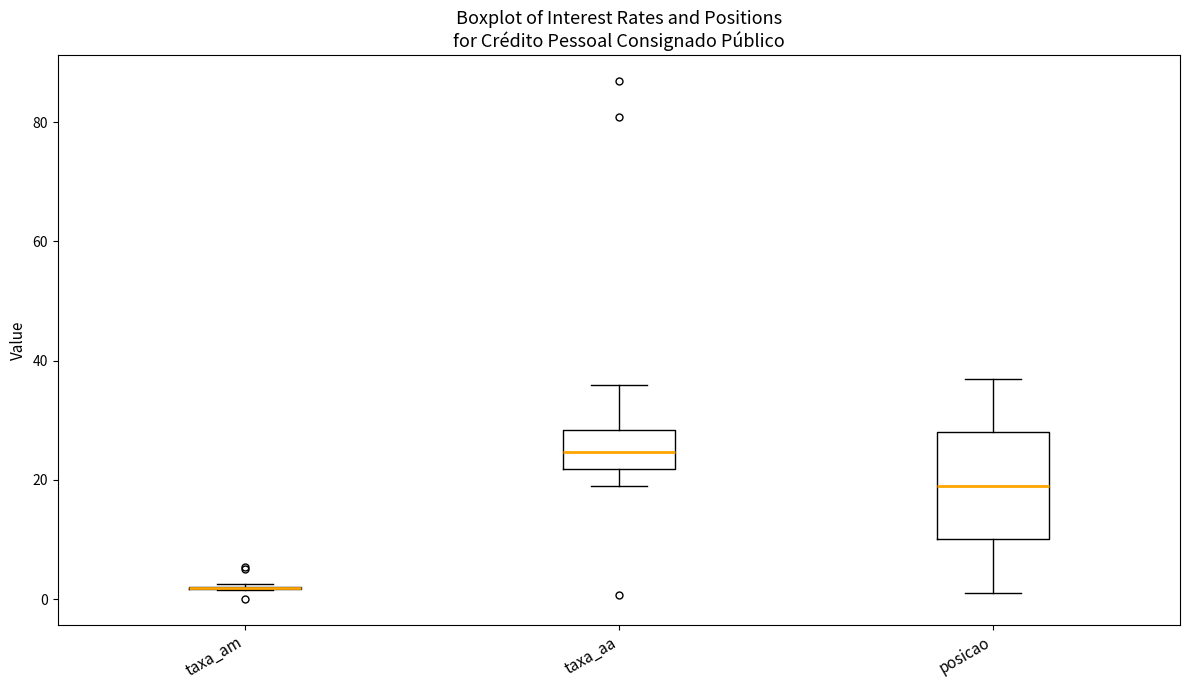

Reading left to right, read every box against the y-axis: the position of its median line, the range the box covers, and the ends of its whiskers. The values are not printed on the chart, so give them approximately, as read against the axis.

taxa_am: box collapsed to a line at 2, whiskers 2 to 2
taxa_aa: median 24, box 22 to 28, whiskers 18 to 36
posicao: median 20, box 10 to 28, whiskers 2 to 38